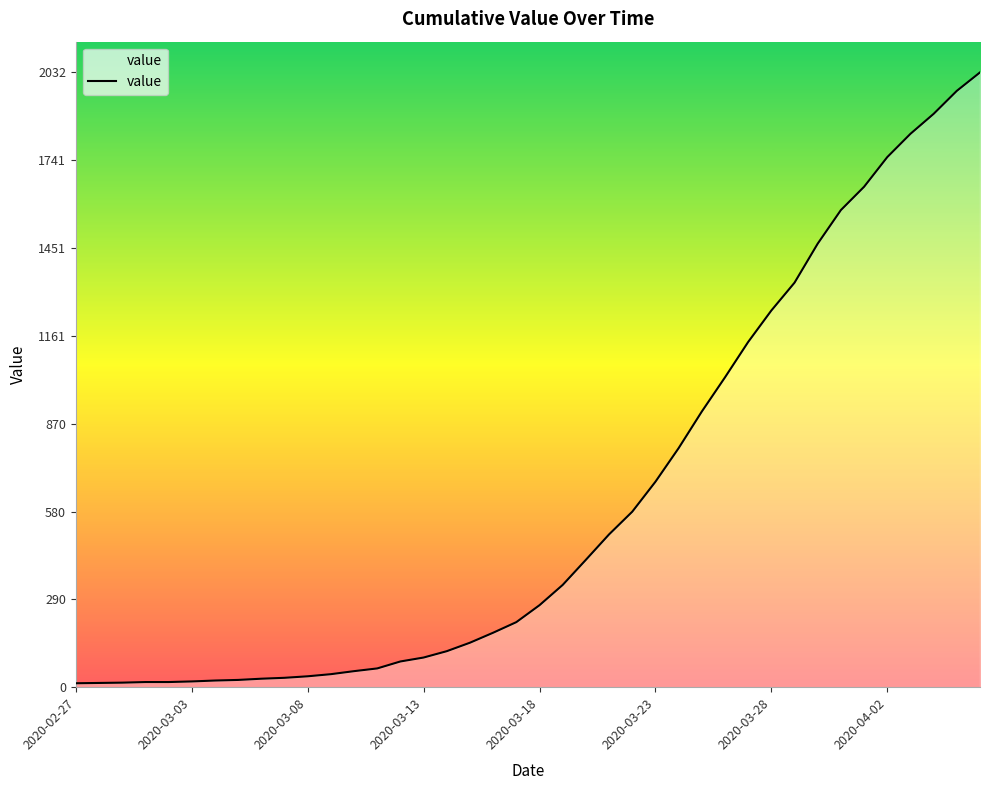

What is the difference between the maximum and minimum values?

2019